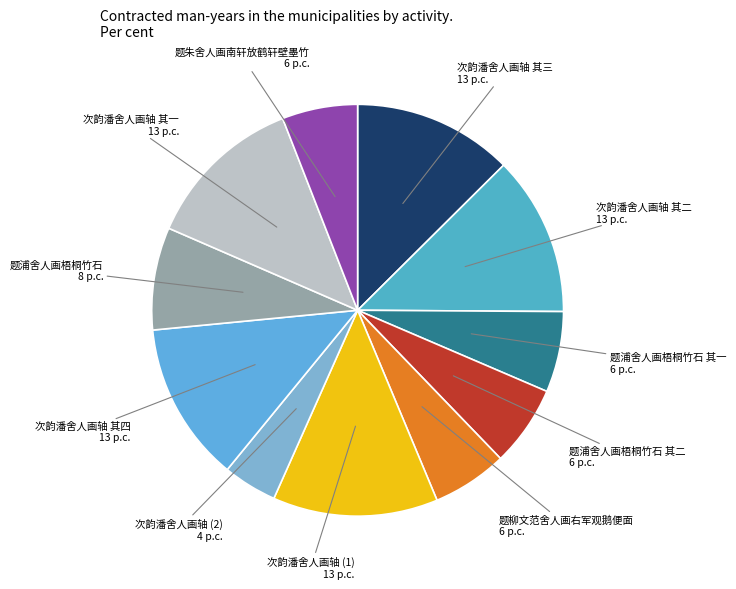

Is it true that 题浦舍人画梧桐竹石 is 15% of the pie?

False